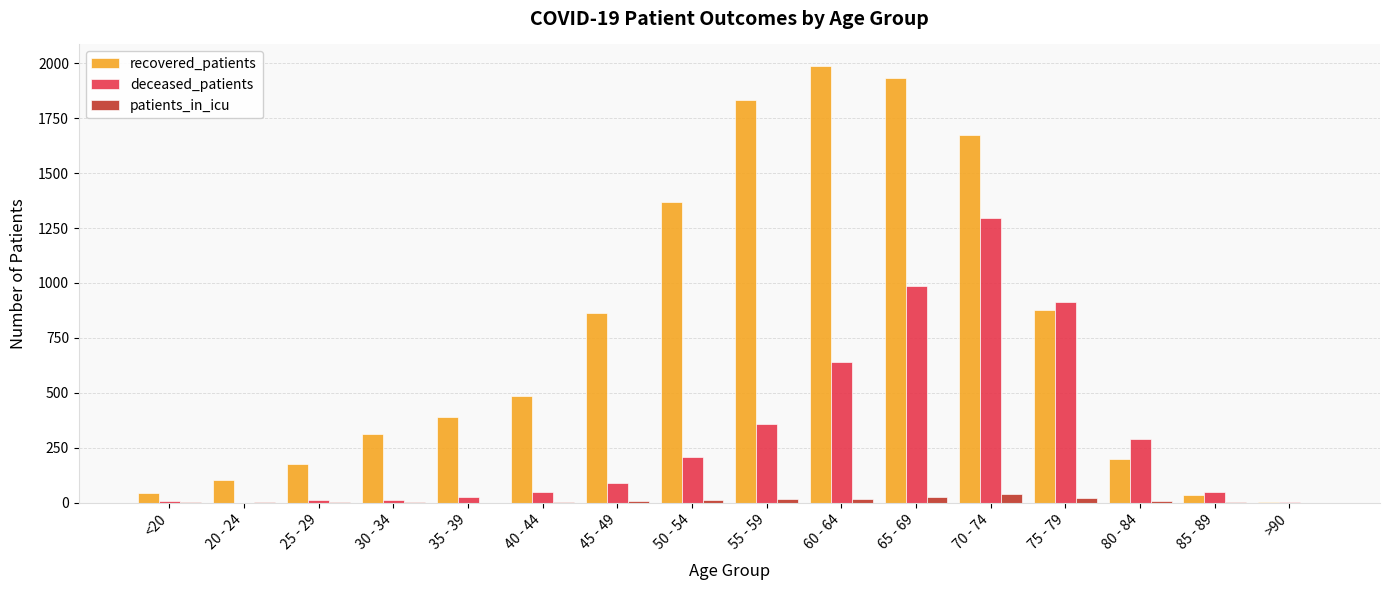

Which category has the highest value across all series?

60 - 64